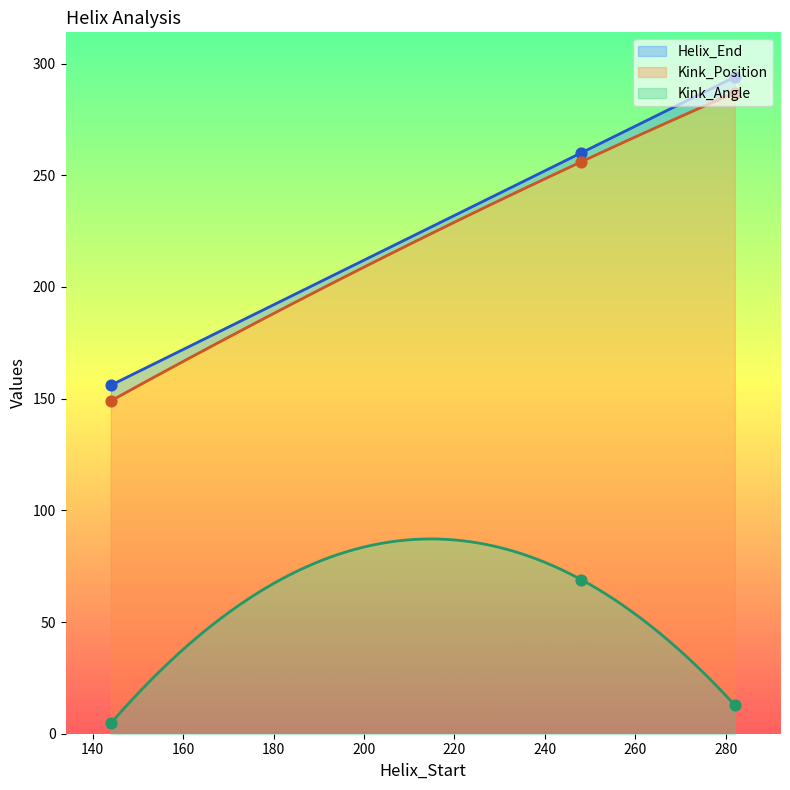

Which series reaches the maximum Y coordinate?

Helix_End